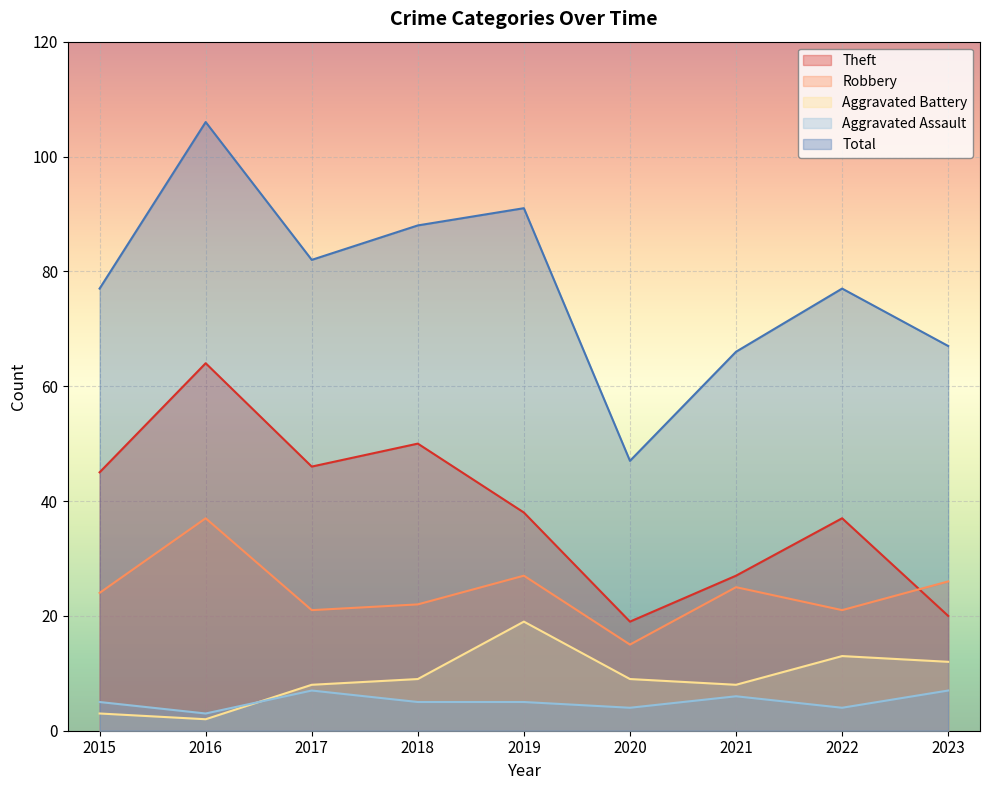

What is the difference between the maximum and minimum values in the Theft series?

45